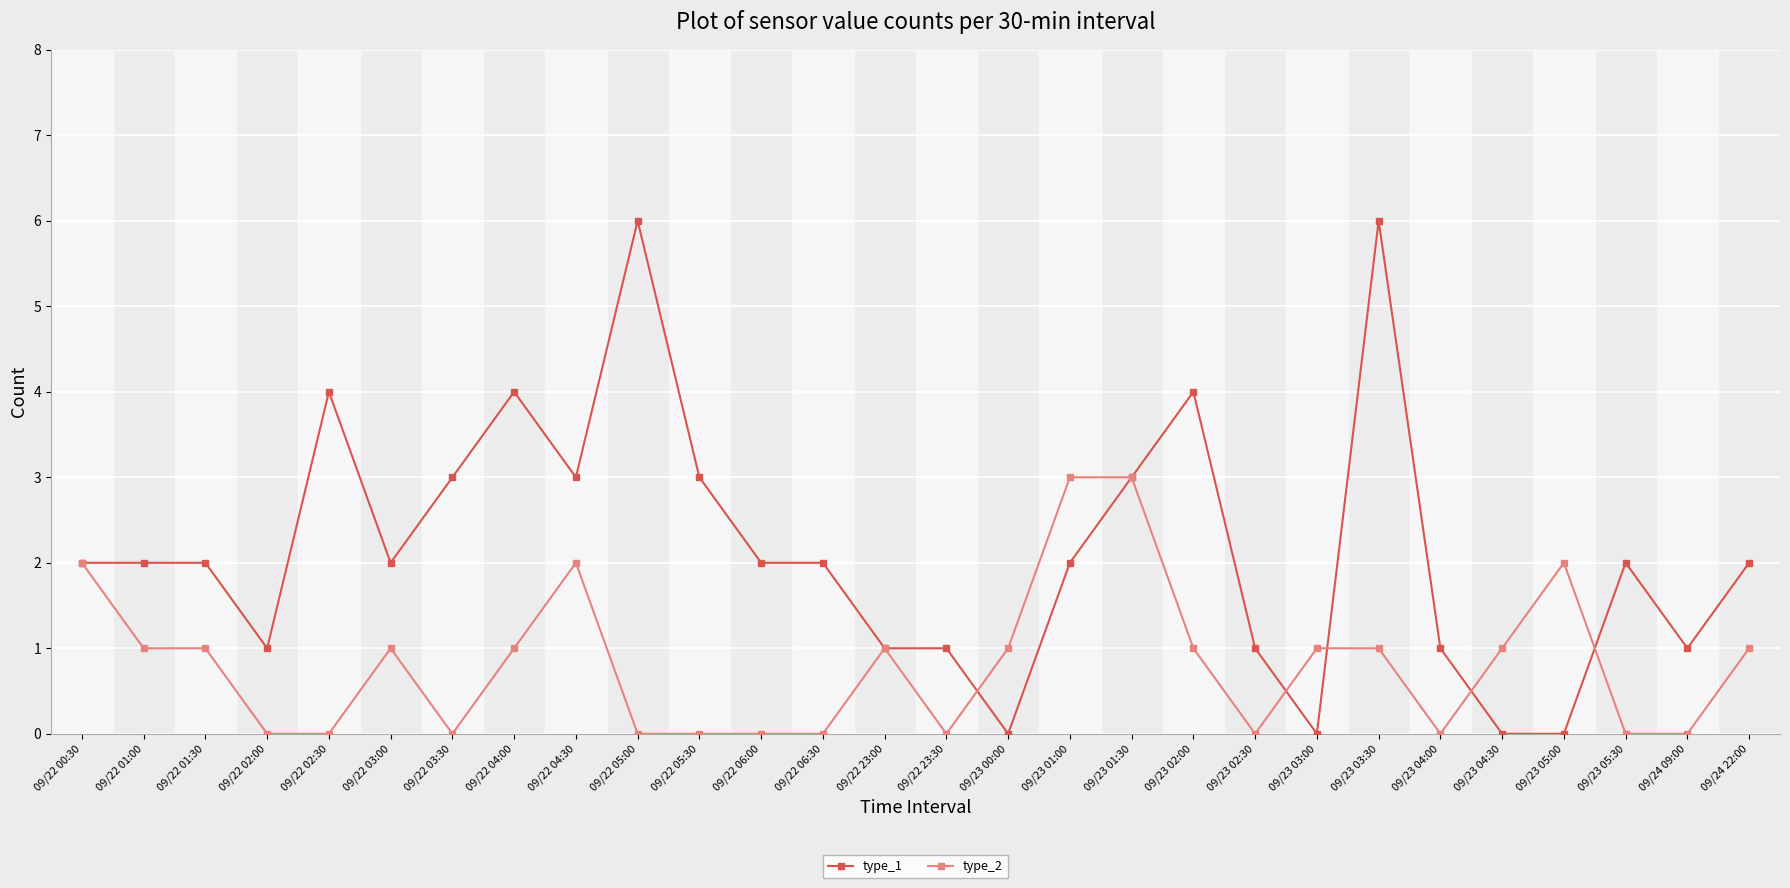

What is the greatest value displayed?

6